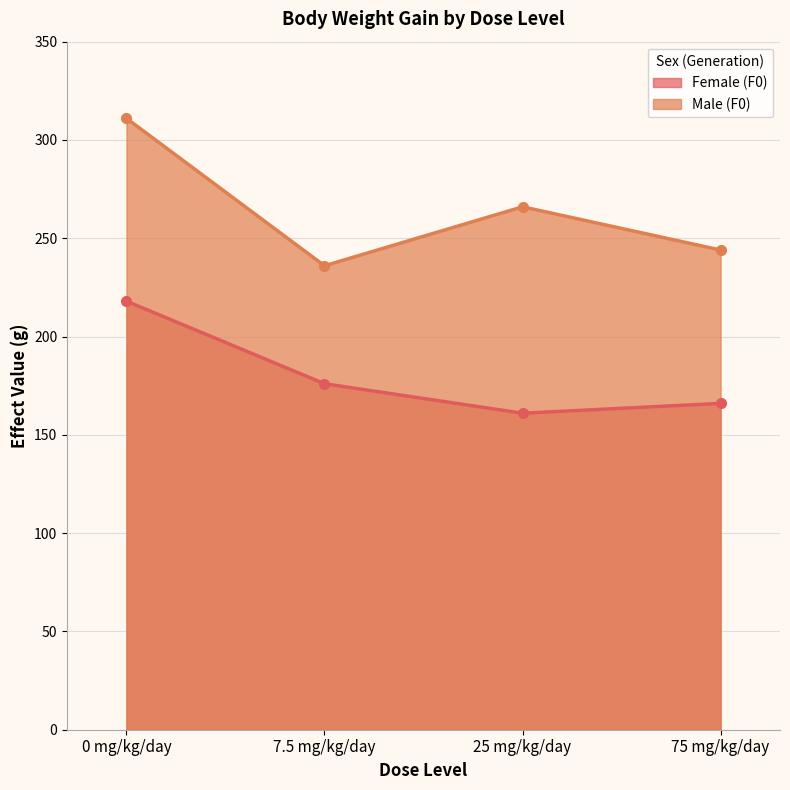

Reading left to right, extract all data points from this chart.

Female (F0): 0 mg/kg/day=218	7.5 mg/kg/day=176	25 mg/kg/day=161	75 mg/kg/day=166
Male (F0): 0 mg/kg/day=311	7.5 mg/kg/day=236	25 mg/kg/day=266	75 mg/kg/day=244